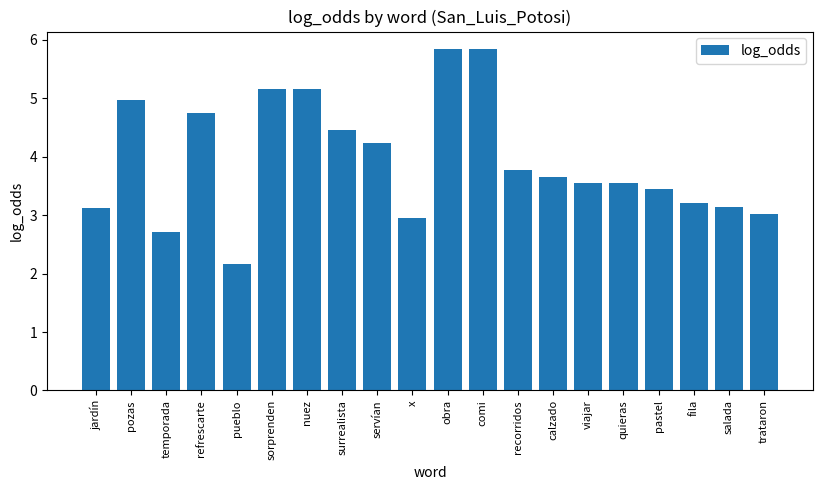

Reading right to left, transcribe all the data shown in this chart.

3.0	3.1	3.2	3.4	3.5	3.5	3.6	3.8	5.8	5.8	3.0	4.2	4.5	5.2	5.2	2.2	4.7	2.7	5.0	3.1